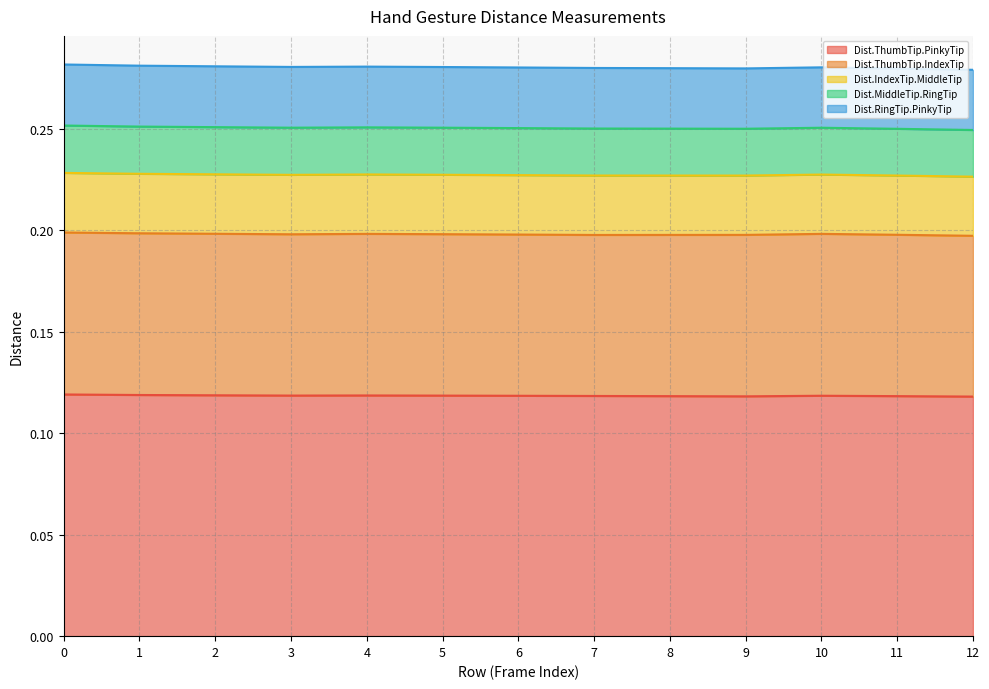

Rank the categories by Dist.ThumbTip.IndexTip value from lowest to highest.

12, 7, 6, 8, 3, 11, 5, 9, 2, 4, 1, 10, 0